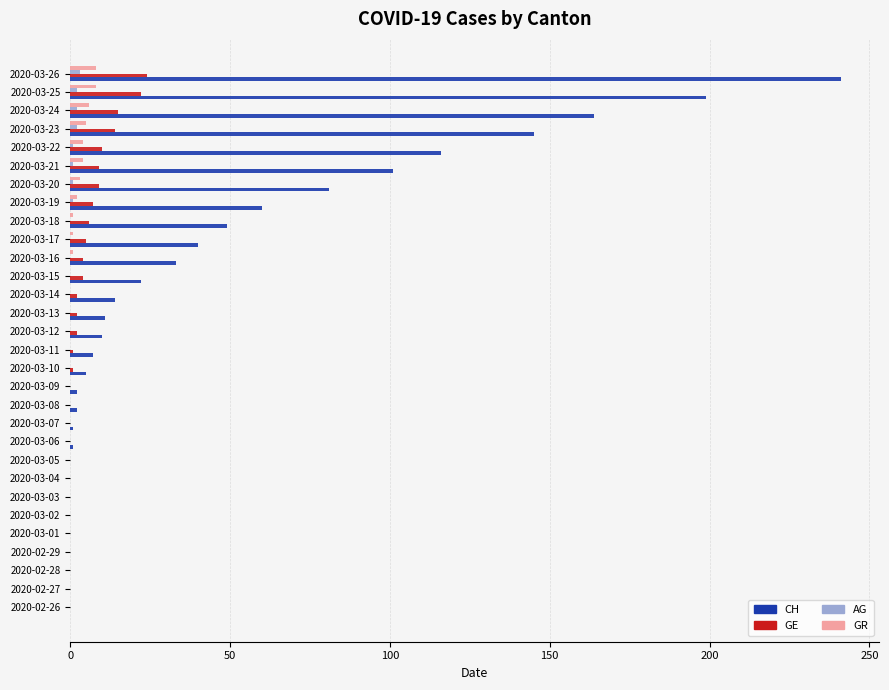

At which category is the sum across all series the highest?

2020-03-26